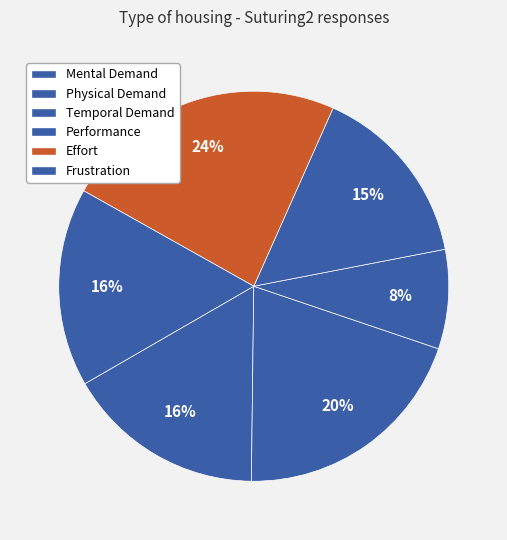

How many slices are in this pie chart?

6